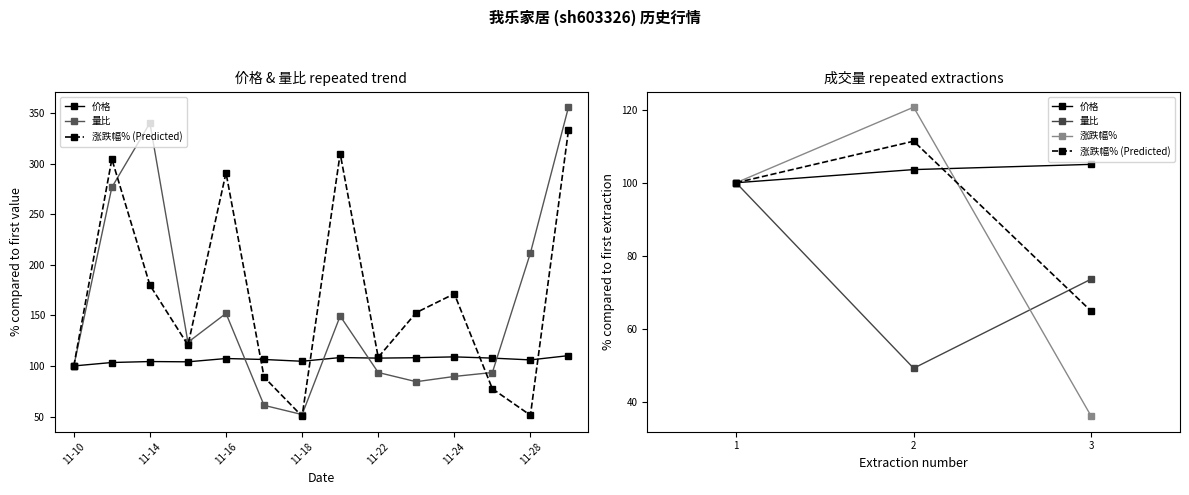

True or false: 量比 has a value of 100.0 at 11-10.

True